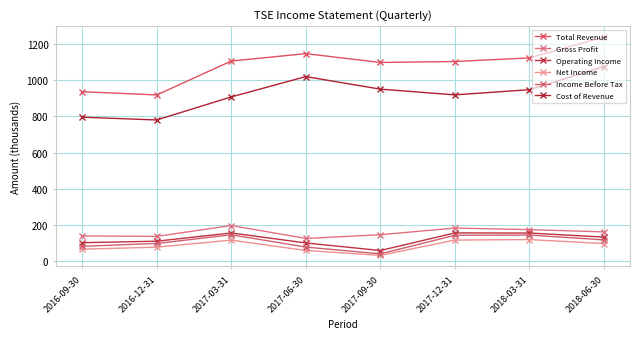

What are all the series names shown in the legend?

Total Revenue, Gross Profit, Operating Income, Net Income, Income Before Tax, Cost of Revenue